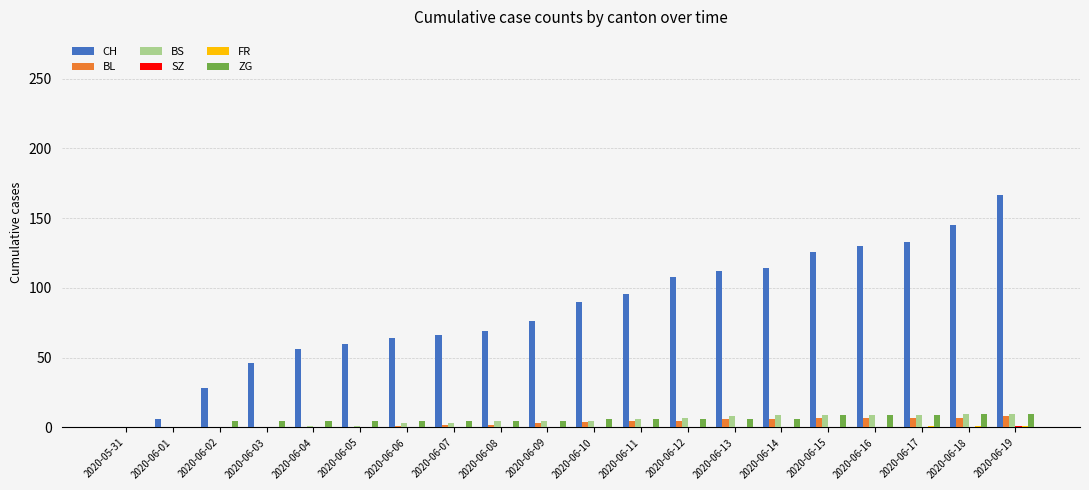

At which category is the sum across all series the highest?

2020-06-19